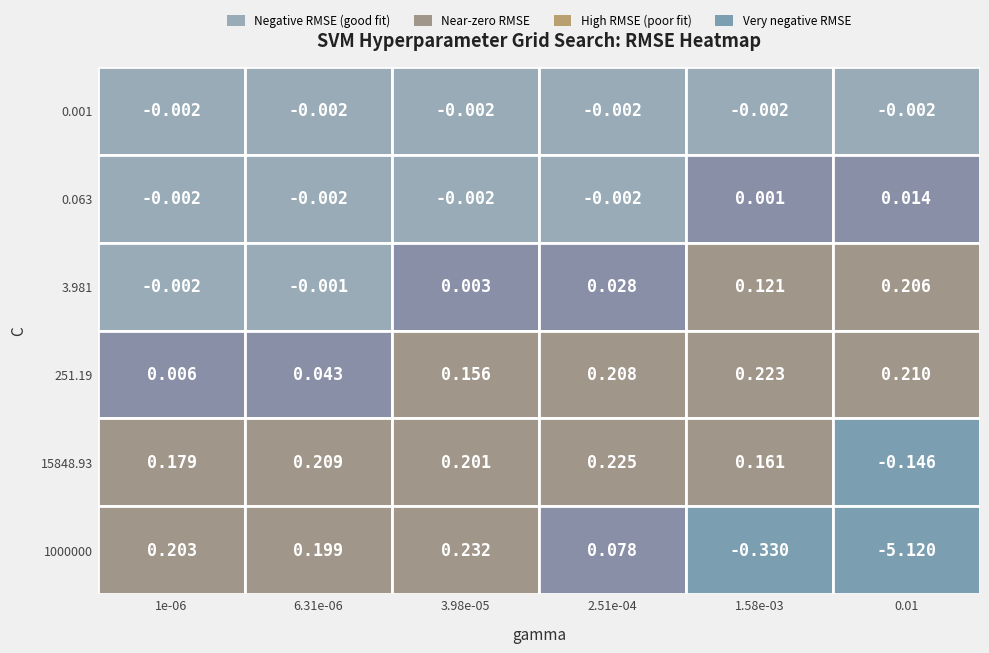

At which category is the sum across all series the highest?

3.98e-05